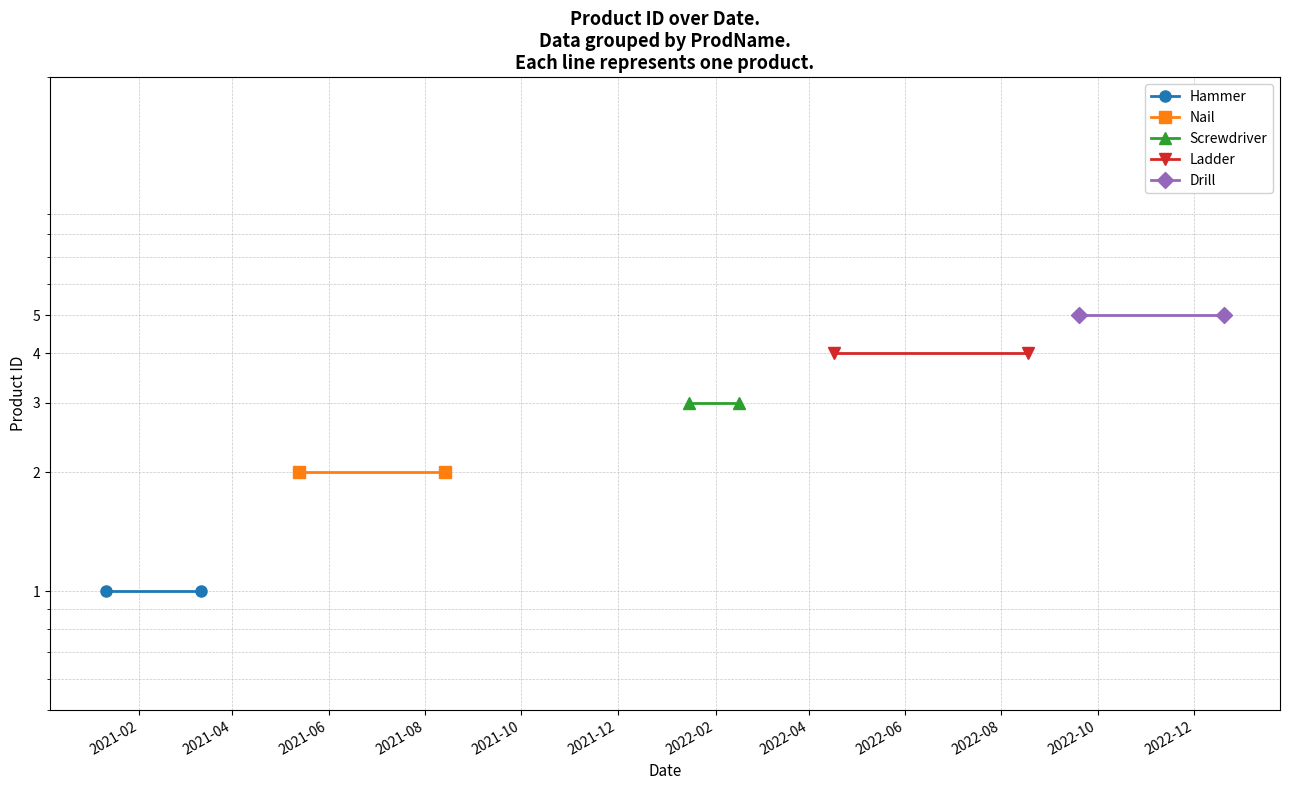

At 2021-04, list the series in order from largest to smallest.

Drill, Ladder, Screwdriver, Nail, Hammer